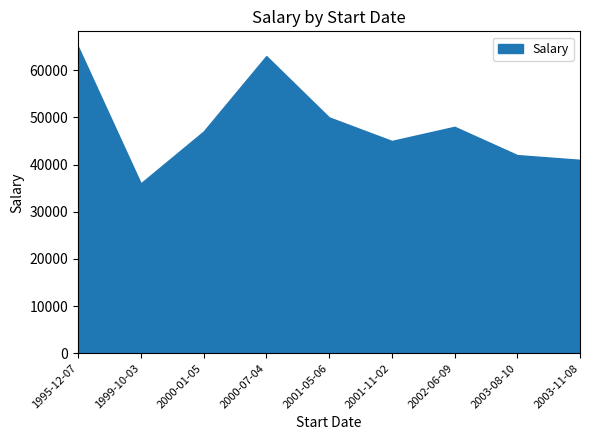

What is the difference between the maximum and minimum values?

29000